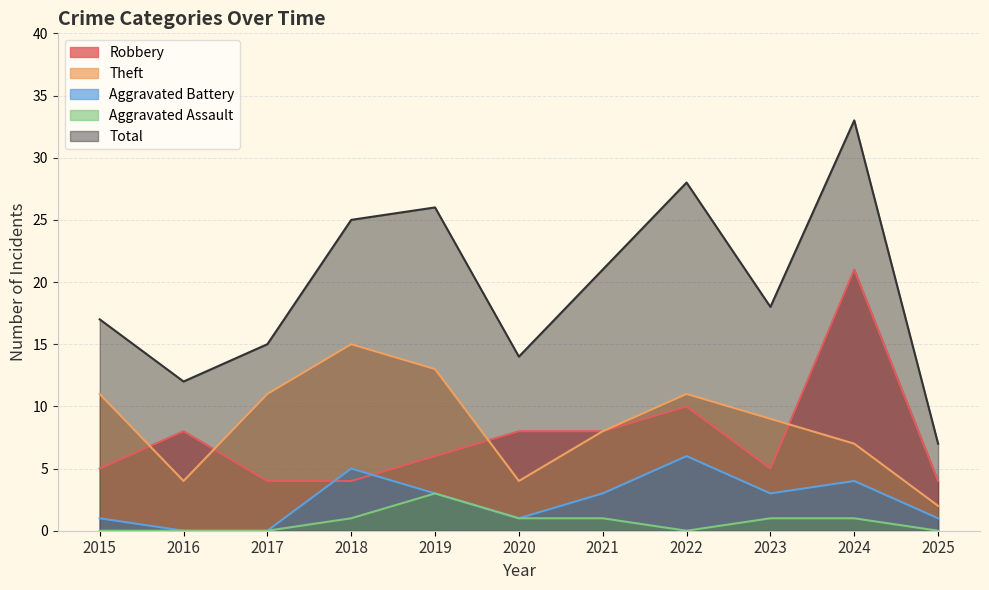

Where is the first local maximum for Aggravated Assault?

2019